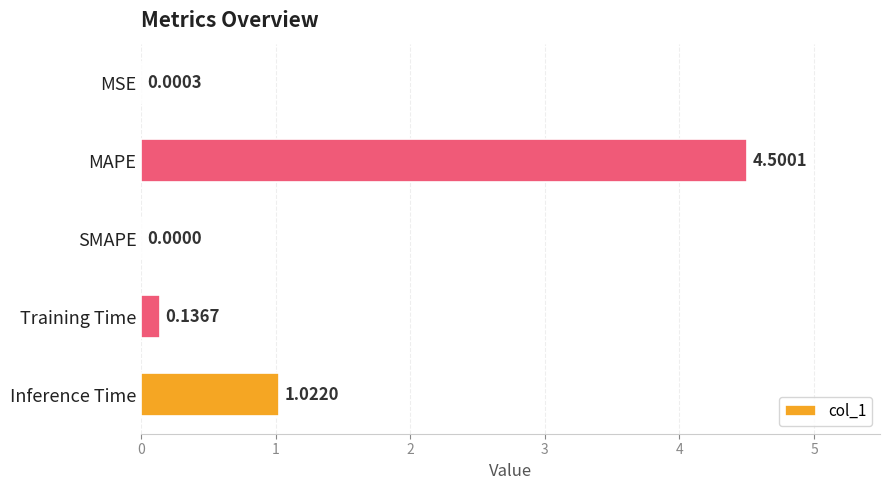

Where is the data nearest to the value 2?

Inference Time